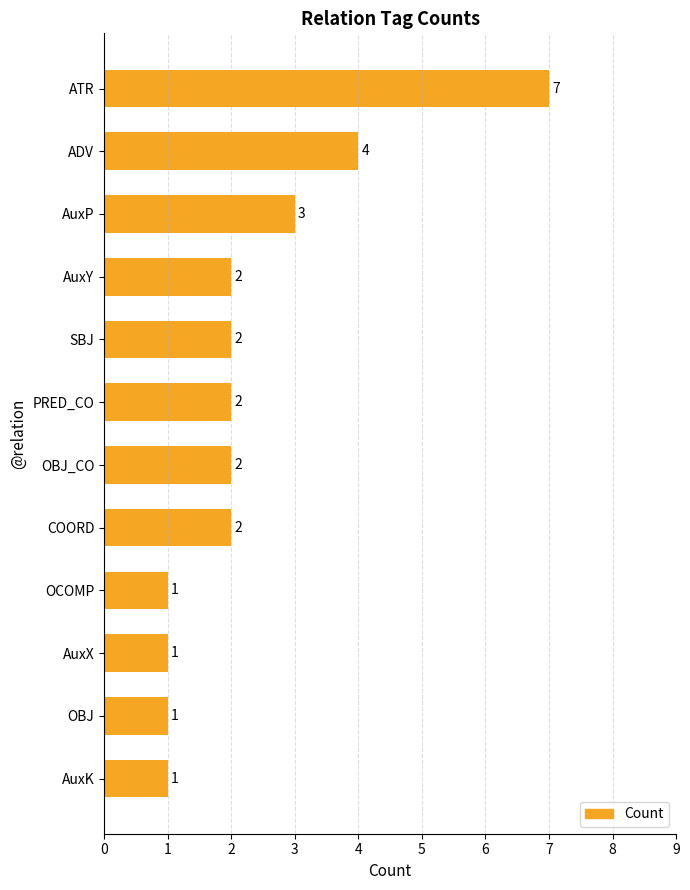

Reading top to bottom, what are all the values shown in this chart?

7	4	3	2	2	2	2	2	1	1	1	1